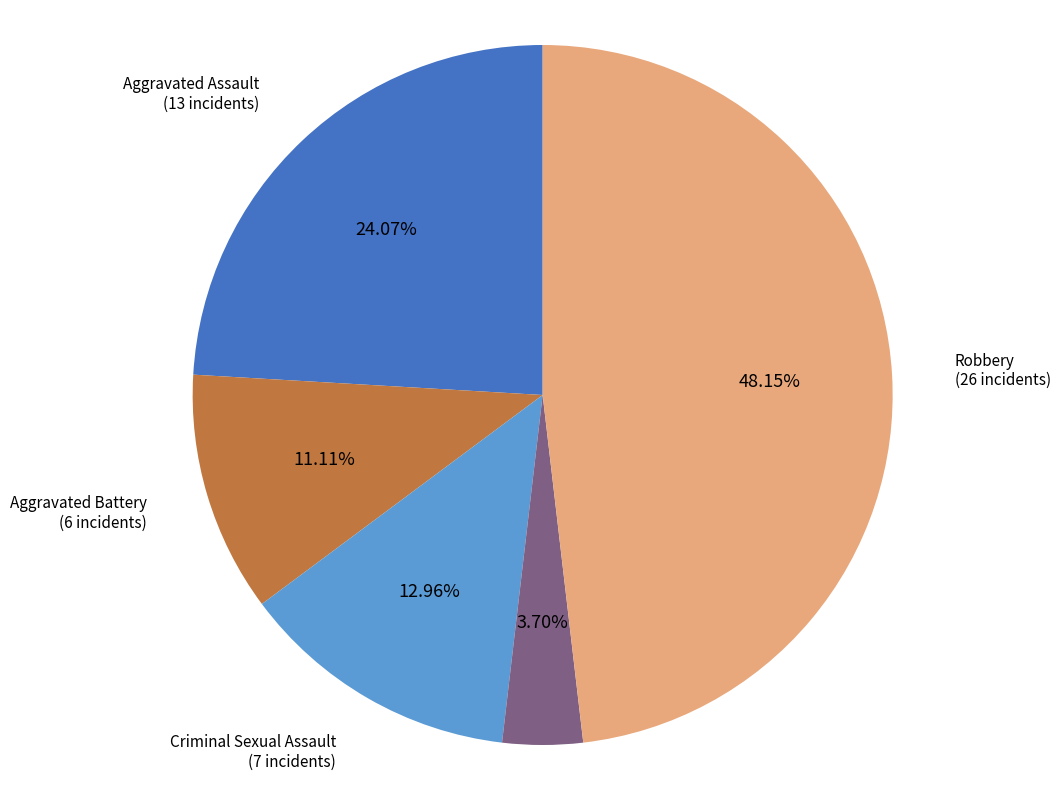

Which slice is the largest?

Robbery